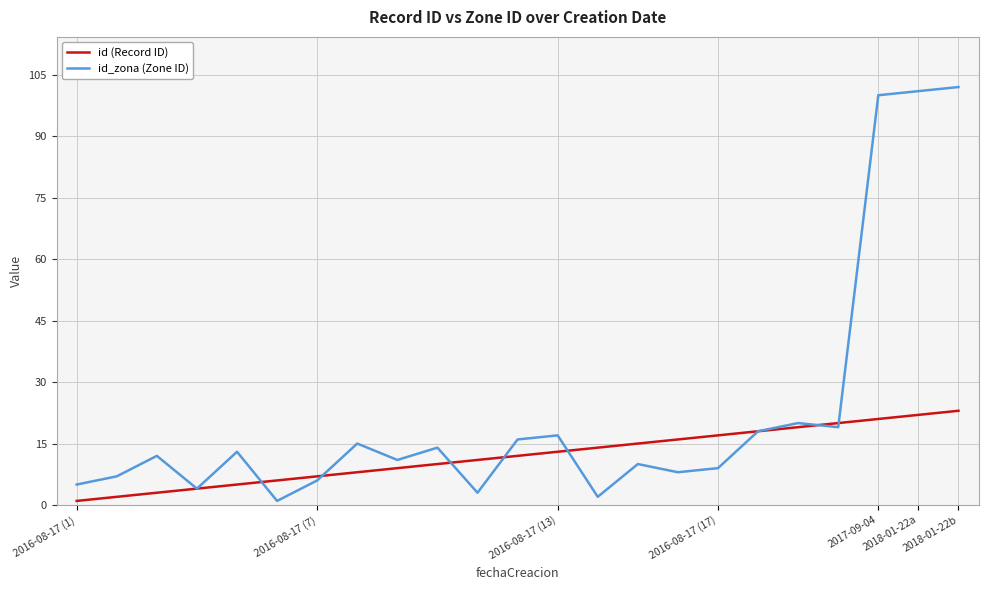

Rank the series by their maximum value, from lowest to highest.

id (Record ID), id_zona (Zone ID)